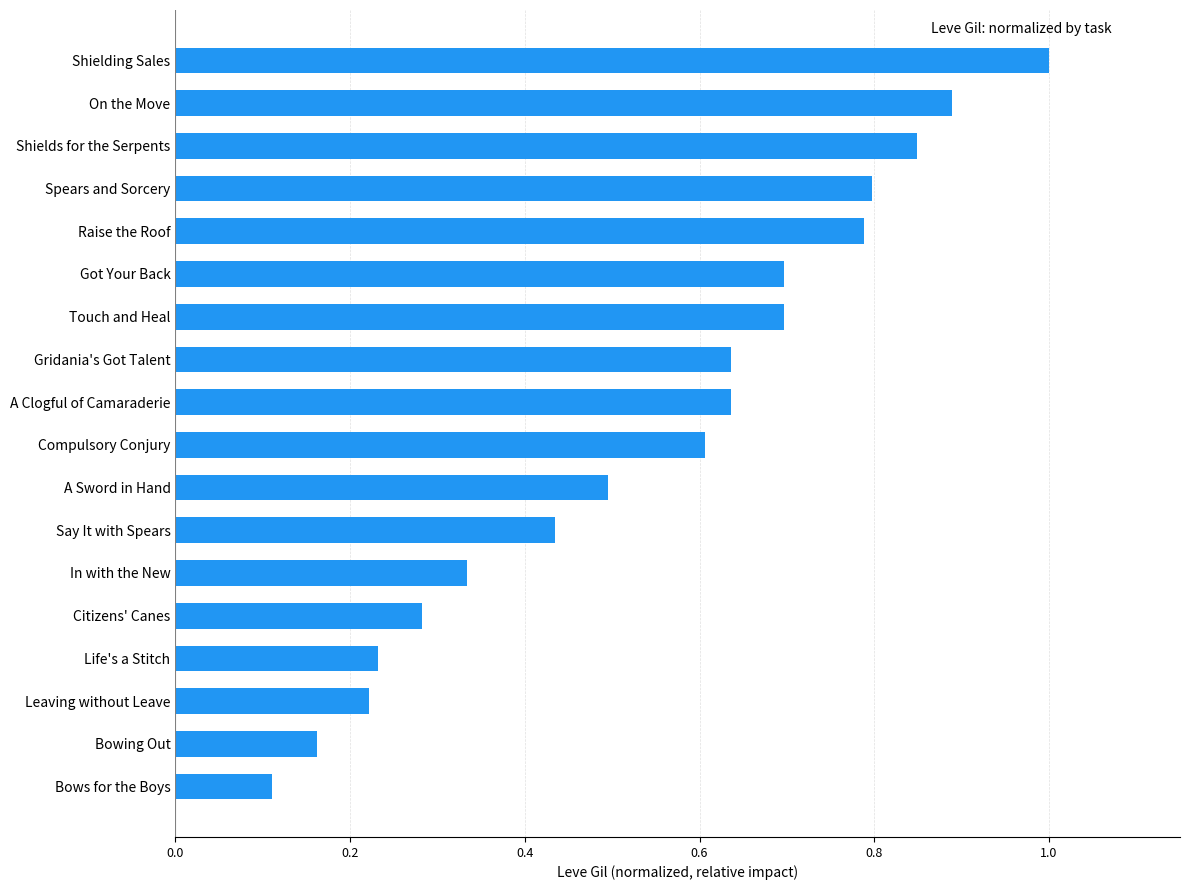

Which category has the highest value across all series?

Shielding Sales